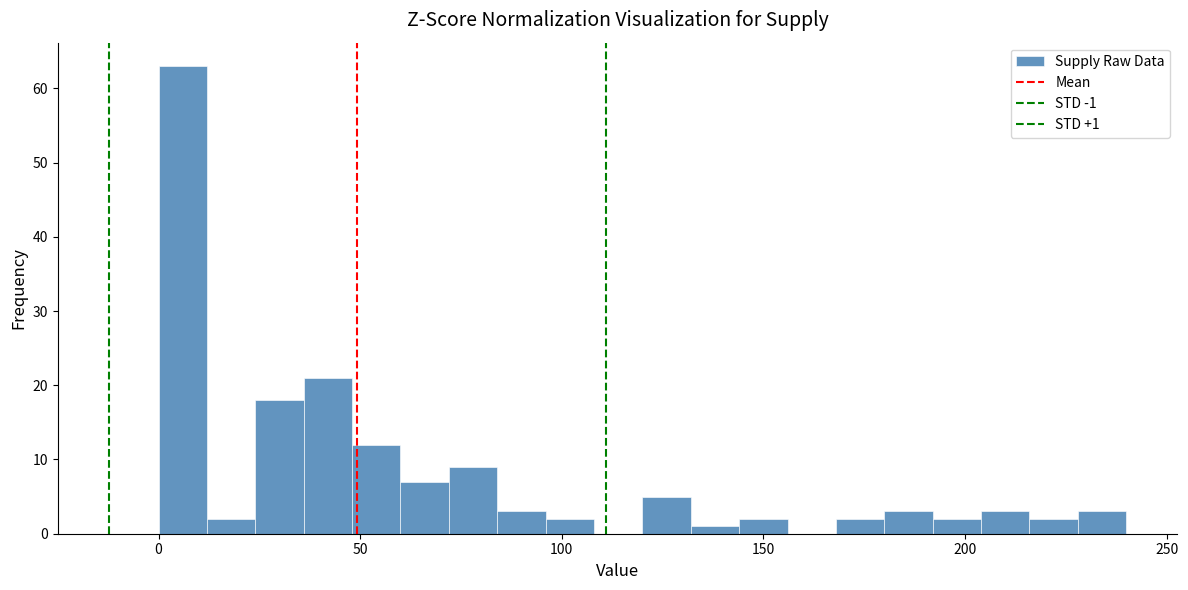

Around what value on the x-axis is the tallest bar? Give the approximate position of its centre, as read against the axis.

5